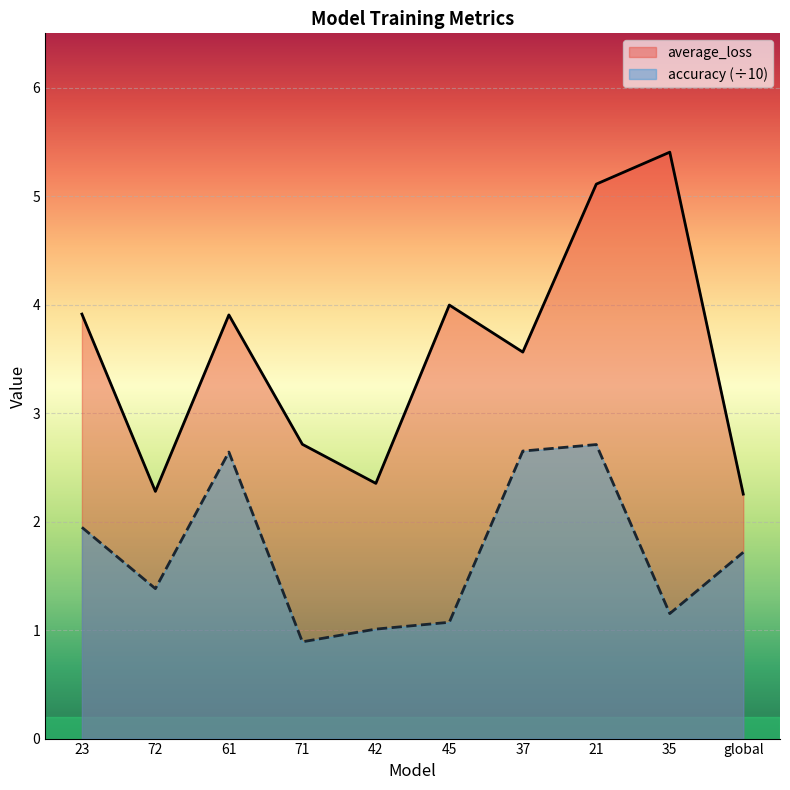

What position from the right is 21?

3